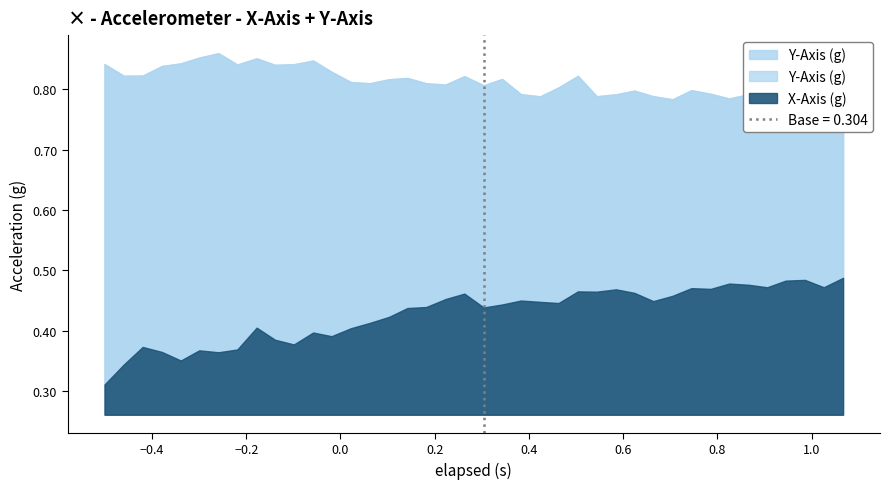

Between which two adjacent categories do X-Axis (g) and elapsed first intersect?

23 and 24